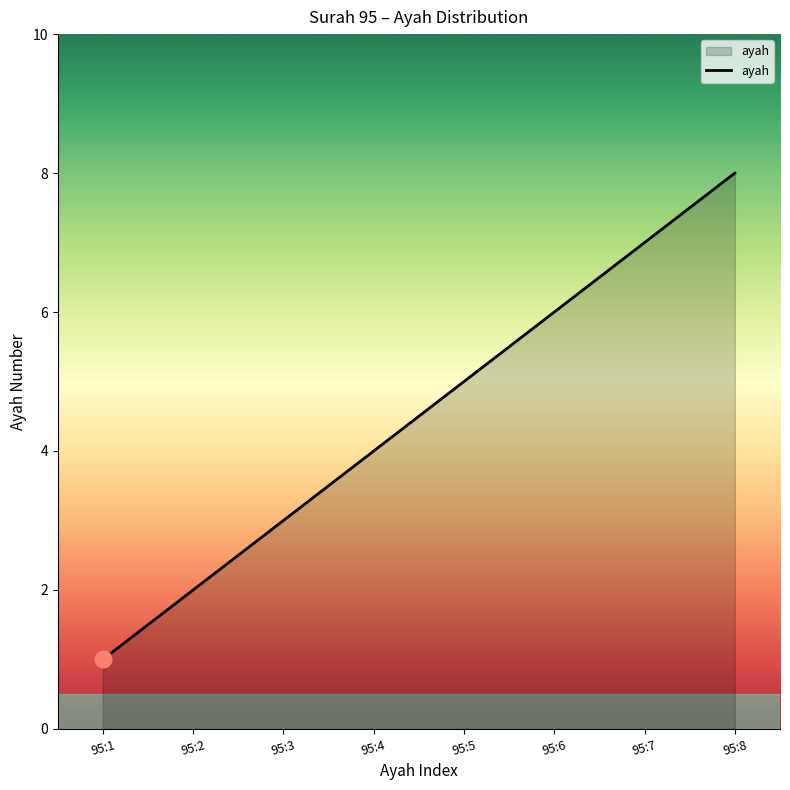

How many lines are shown in the chart?

1